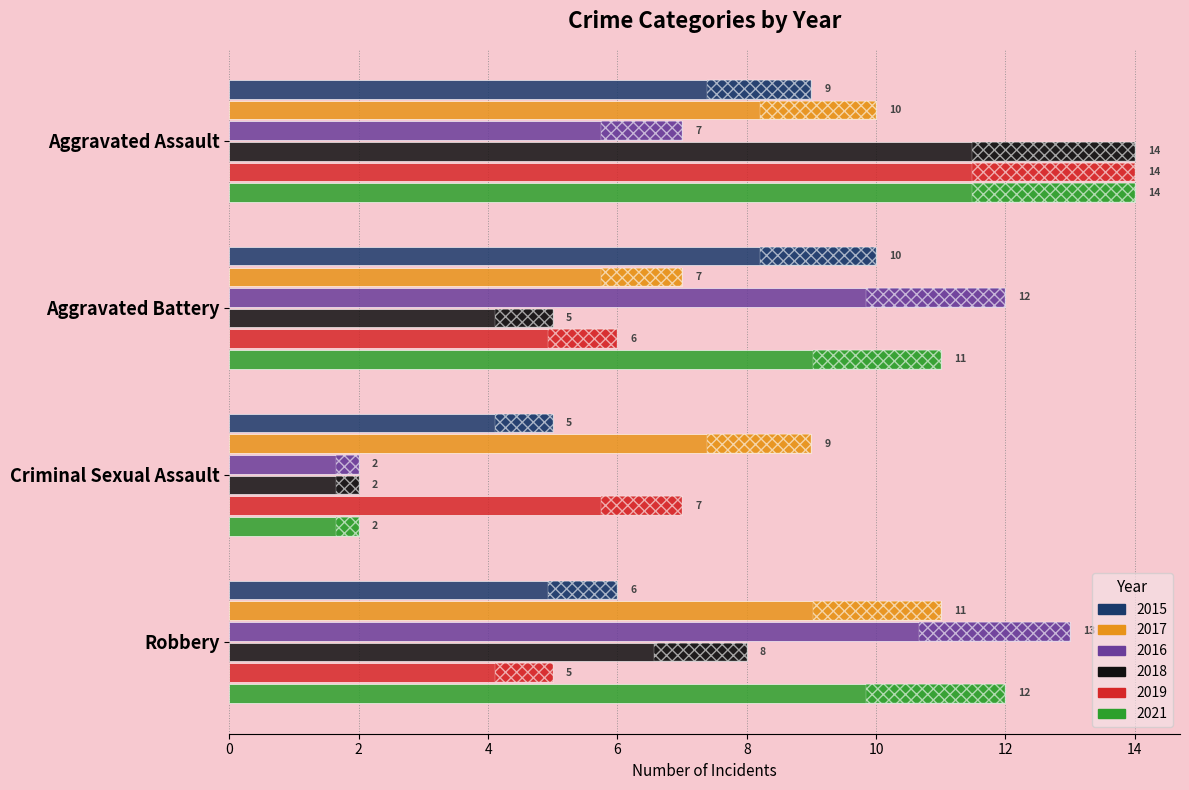

Reading left to right, extract all data points from this chart.

2015: Aggravated Assault=9	Aggravated Battery=10	Criminal Sexual Assault=5	Robbery=6
2017: Aggravated Assault=10	Aggravated Battery=7	Criminal Sexual Assault=9	Robbery=11
2016: Aggravated Assault=7	Aggravated Battery=12	Criminal Sexual Assault=2	Robbery=13
2018: Aggravated Assault=14	Aggravated Battery=5	Criminal Sexual Assault=2	Robbery=8
2019: Aggravated Assault=14	Aggravated Battery=6	Criminal Sexual Assault=7	Robbery=5
2021: Aggravated Assault=14	Aggravated Battery=11	Criminal Sexual Assault=2	Robbery=12